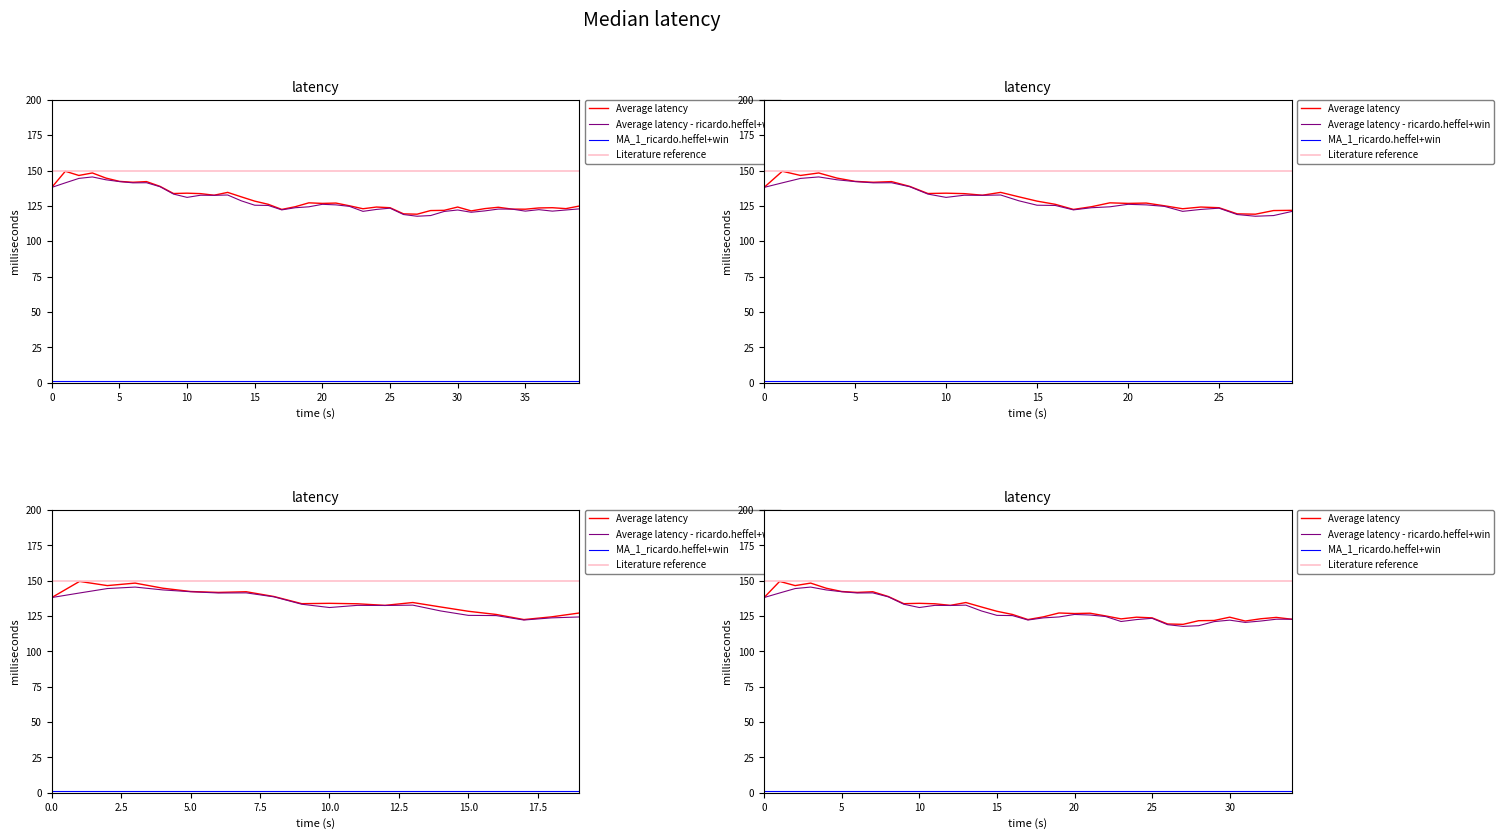

What is the difference between the high values at 18 and 16?

1.6